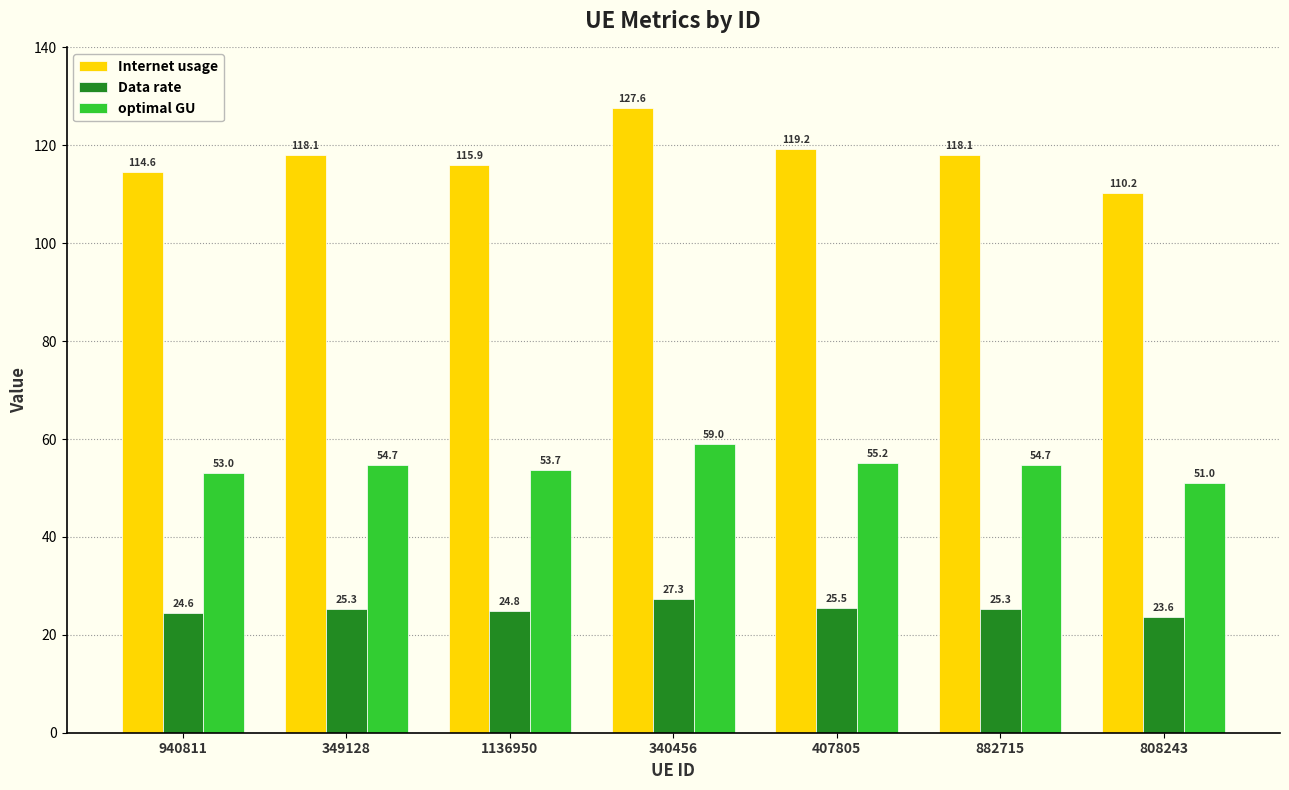

What is the difference between the highest and lowest values at 1136950?

91.1